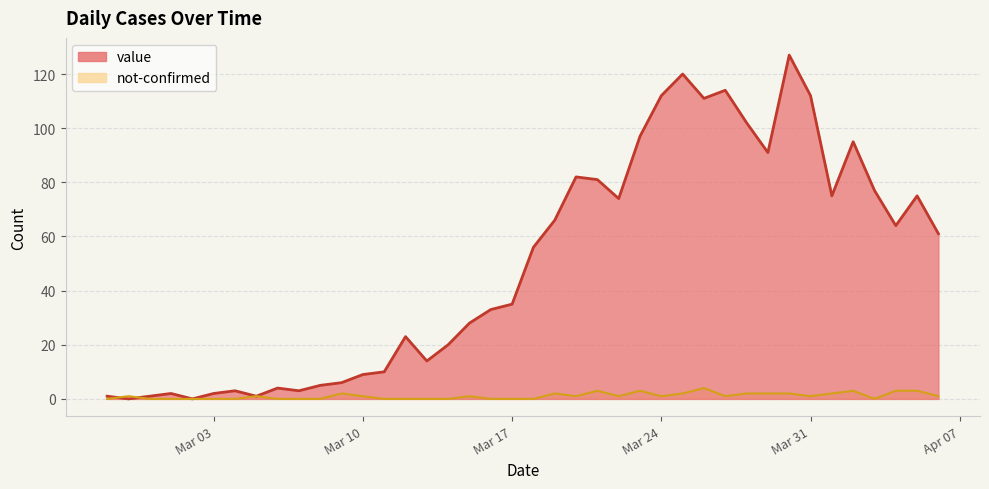

Rank the series by their maximum value, from highest to lowest.

value, not-confirmed